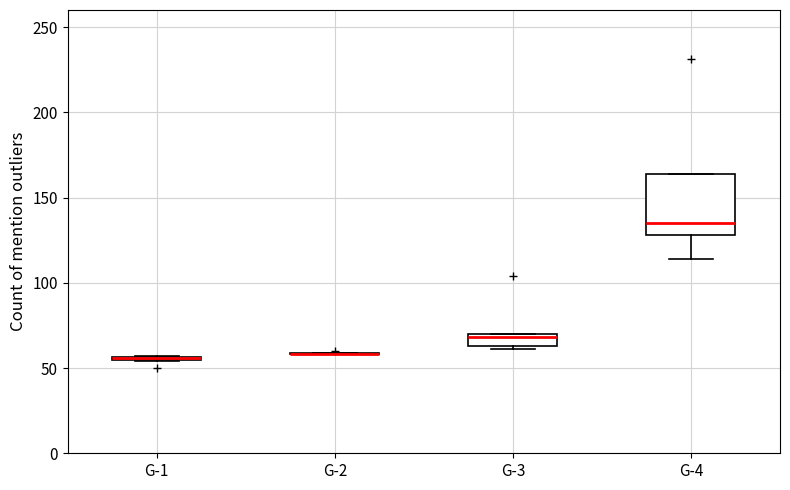

Where does the median line of the box for G-4 sit on the y-axis? The values are not printed on the chart, so give them approximately, as read against the axis.

135